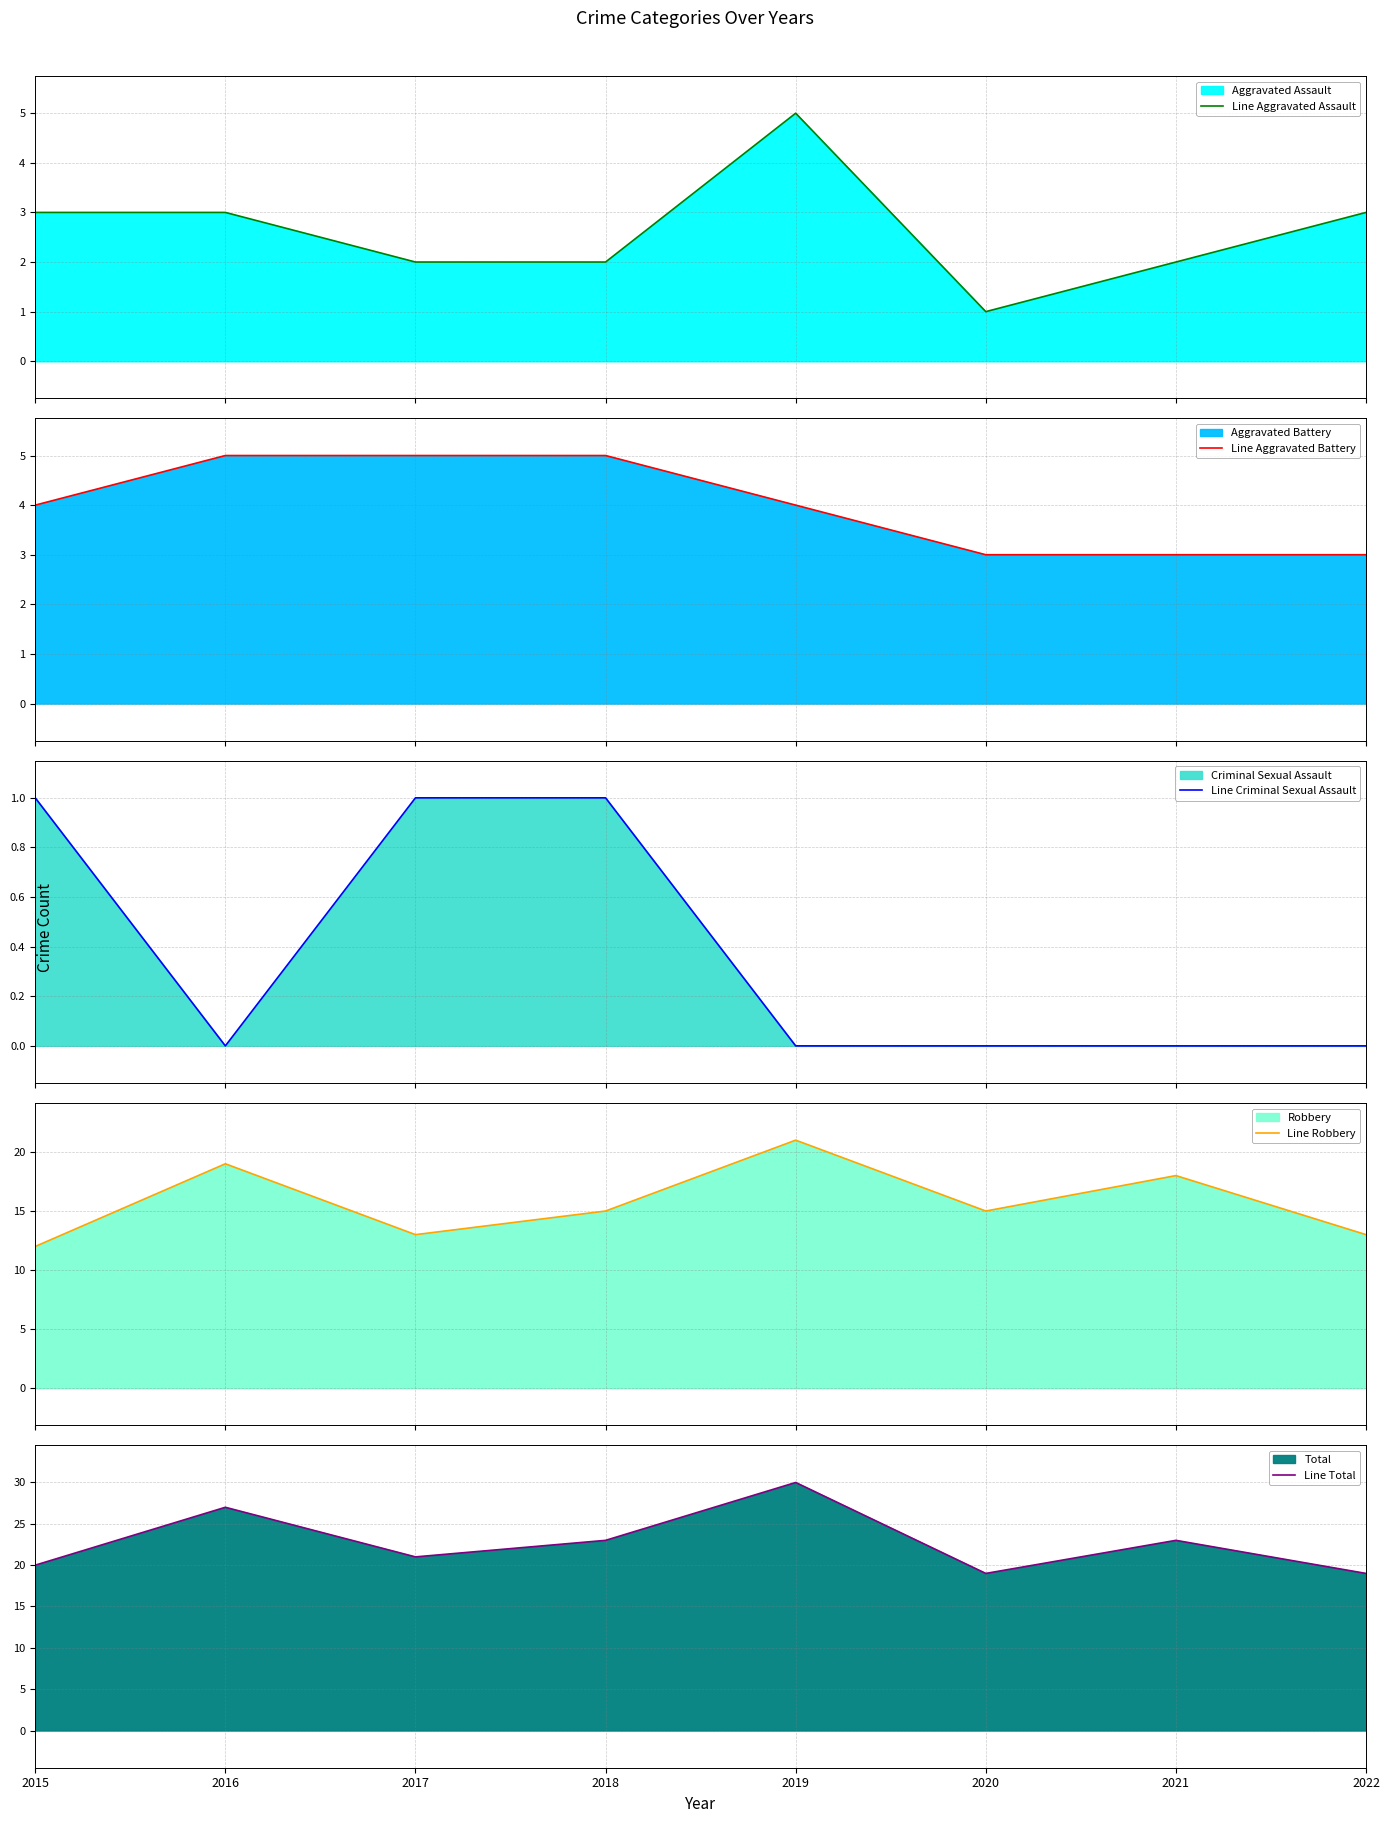

What is the value of the Line Criminal Sexual Assault point at the 4th from the left?

1